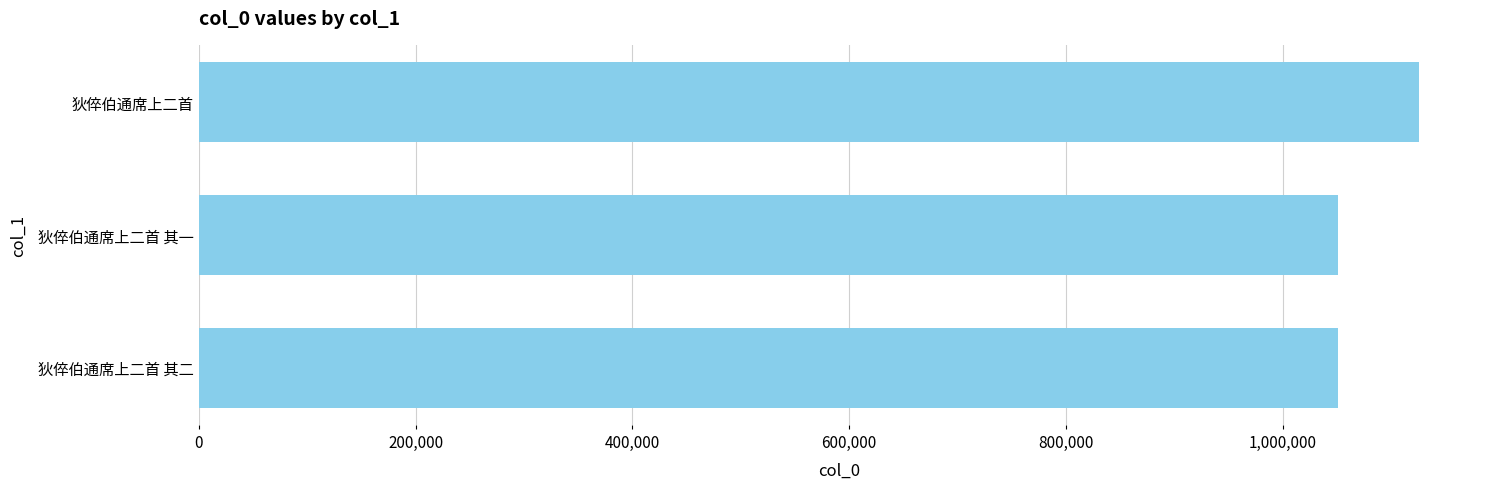

What is the difference between the maximum and second lowest values?

74900